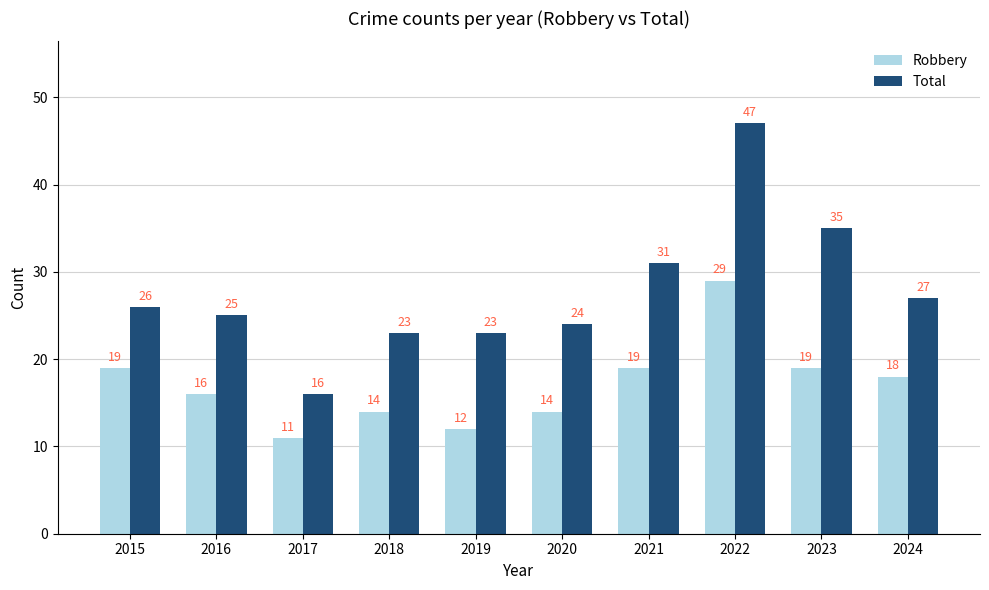

What is the difference between the Robbery values at 2020 and 2019?

2